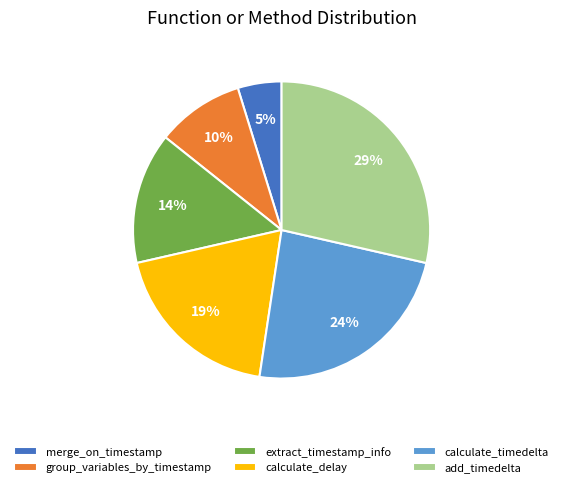

What is the smallest slice in the pie chart?

merge_on_timestamp